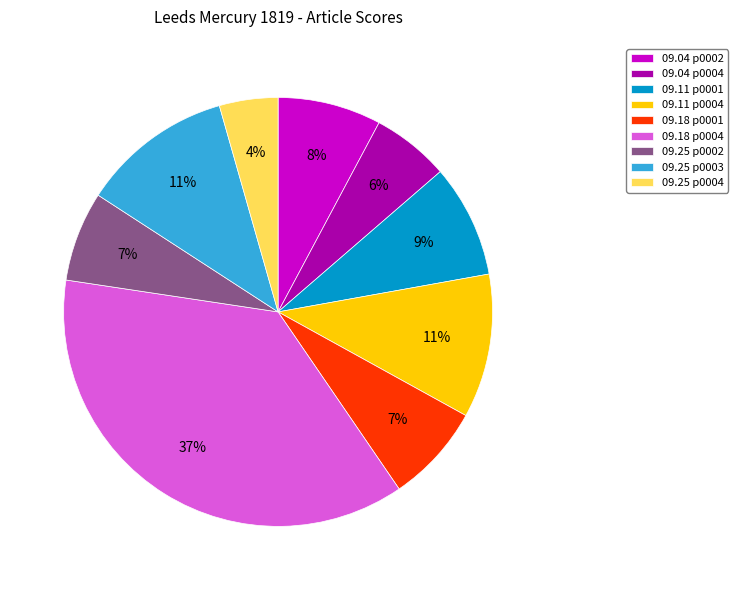

Does 09.04 p0002 represent more than half of the total?

No